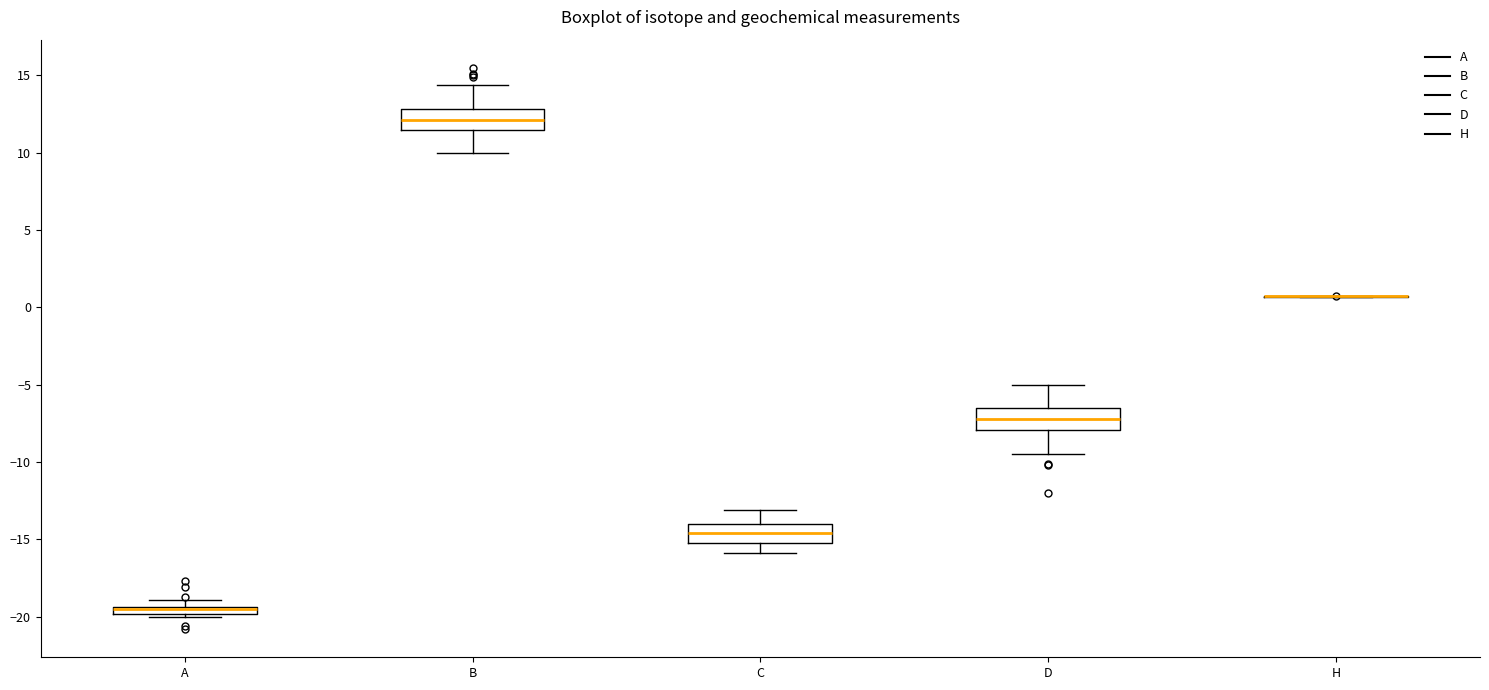

Where is the lower edge of the box for A on the y-axis? The values are not printed on the chart, so give them approximately, as read against the axis.

-20.0